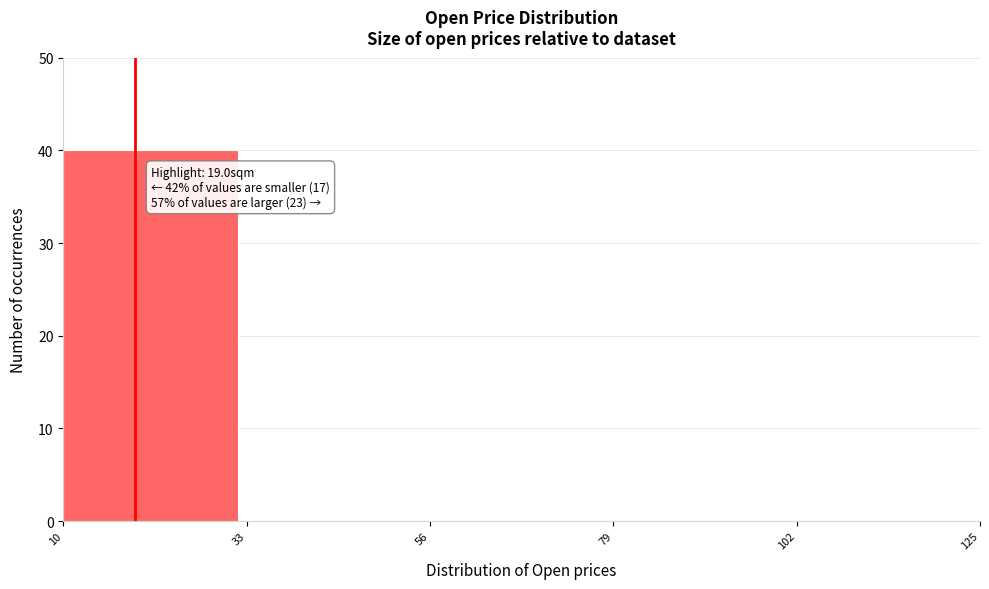

Which range on the x-axis has the tallest bar?

10 to 33